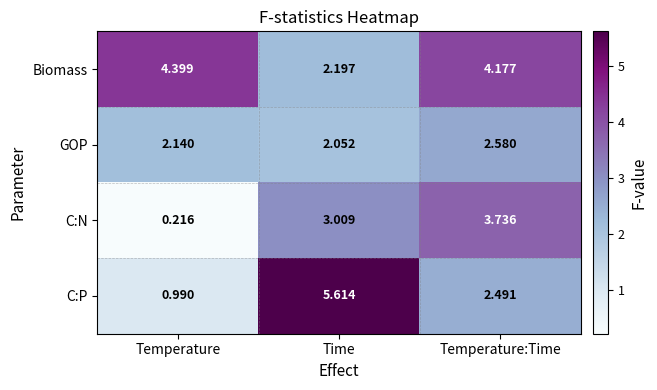

List the series in order of their peak value, lowest first.

GOP, C:N, Biomass, C:P